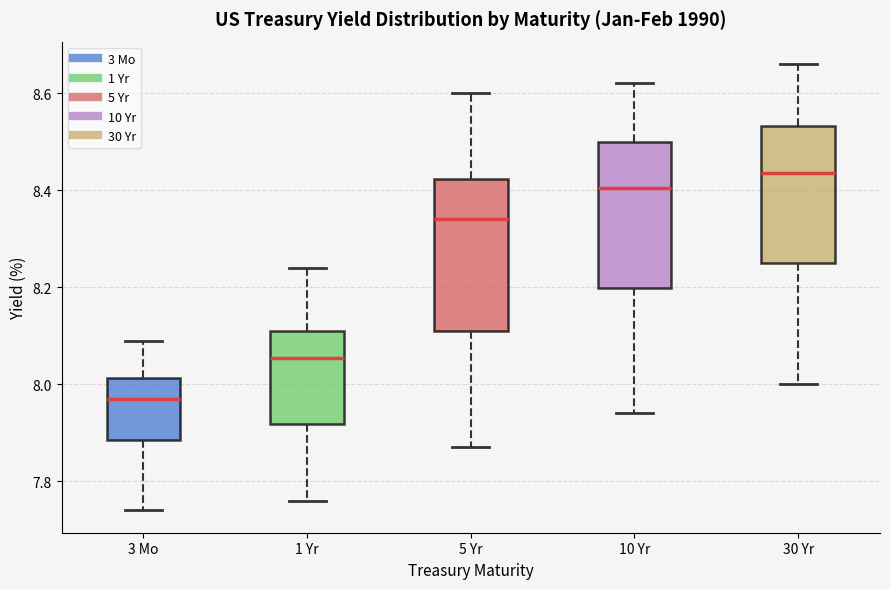

Reading left to right, read every box against the y-axis: the position of its median line, the range the box covers, and the ends of its whiskers. The values are not printed on the chart, so give them approximately, as read against the axis.

3 Mo: median 7.98, box 7.88 to 8.02, whiskers 7.74 to 8.10
1 Yr: median 8.06, box 7.92 to 8.12, whiskers 7.76 to 8.24
5 Yr: median 8.34, box 8.12 to 8.42, whiskers 7.88 to 8.60
10 Yr: median 8.40, box 8.20 to 8.50, whiskers 7.94 to 8.62
30 Yr: median 8.44, box 8.26 to 8.54, whiskers 8.00 to 8.66